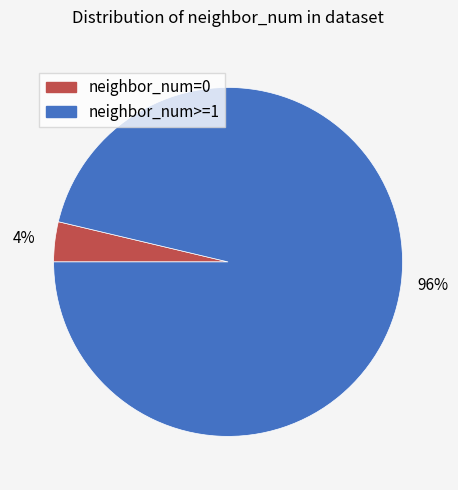

To the nearest percent, what is the average slice percentage?

50%